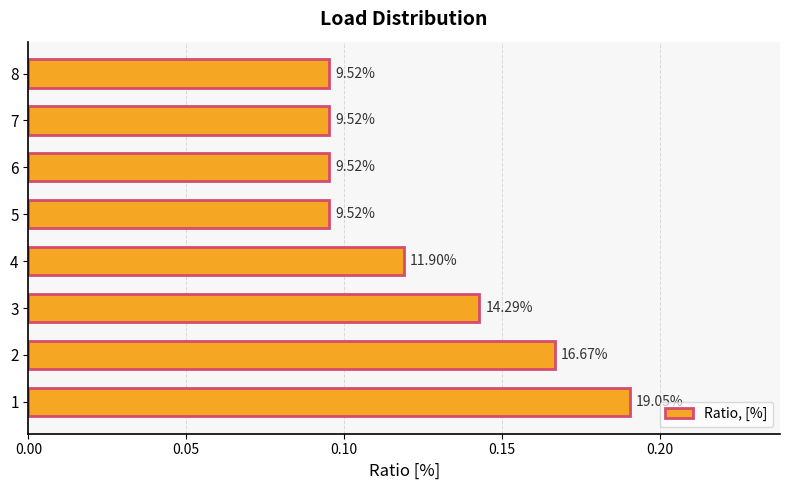

What is the greatest value displayed?

0.2